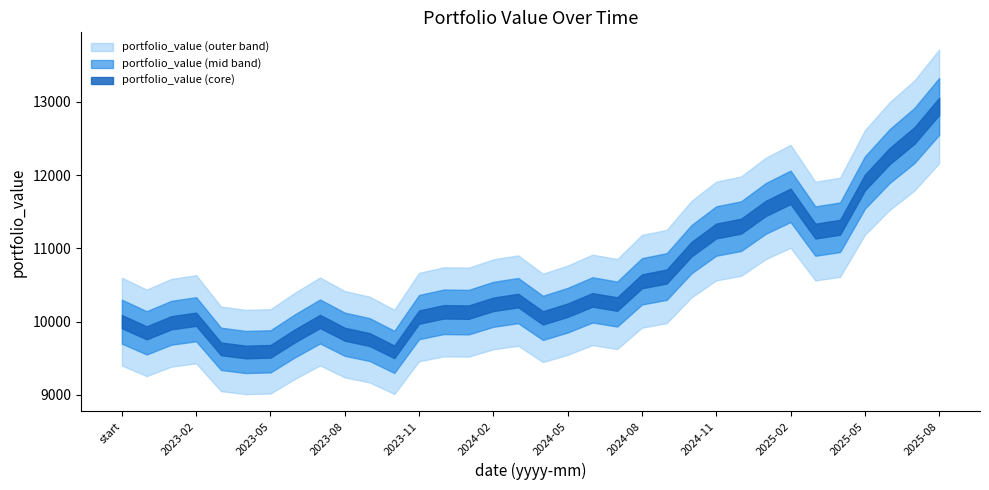

What is the greatest value displayed?

12939.5